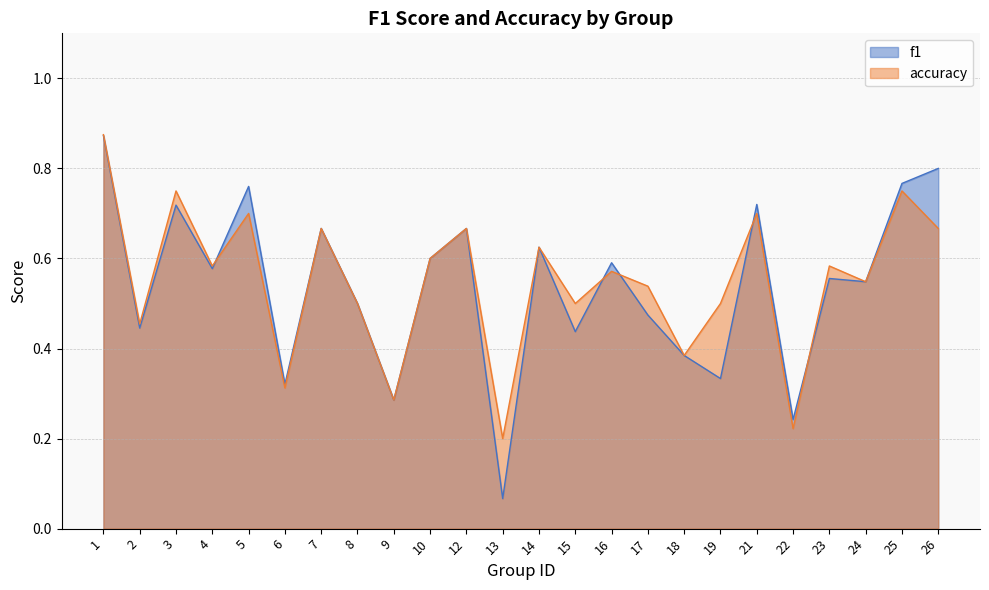

At which label does f1 reach its minimum?

13